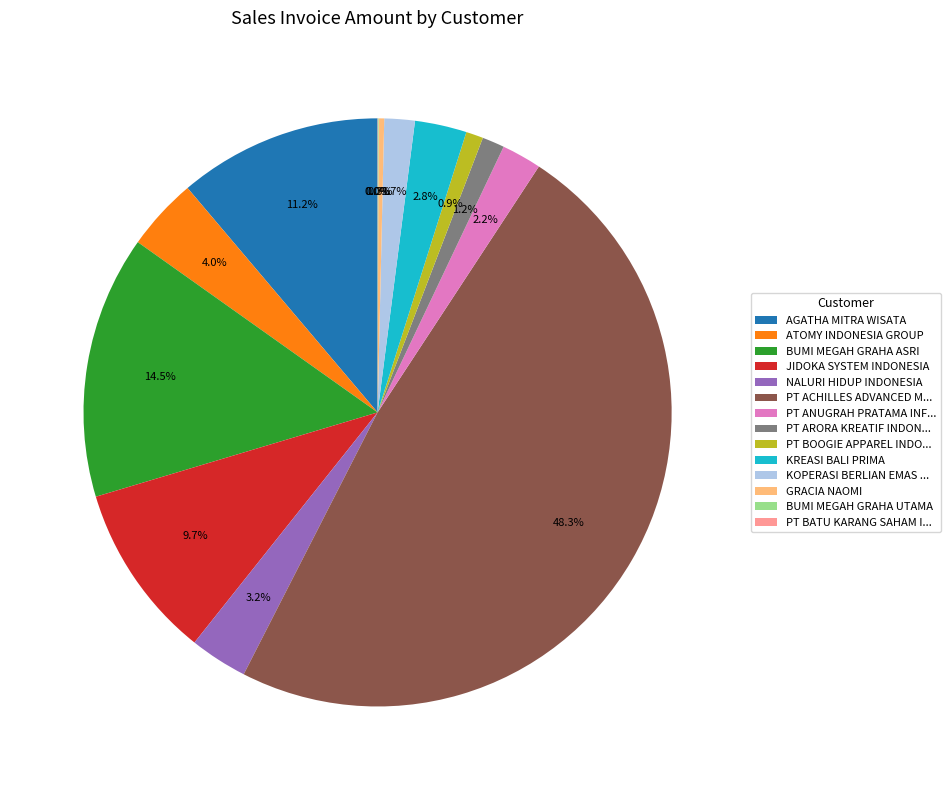

Which category has the biggest portion of the pie?

PT ACHILLES ADVANCED M...